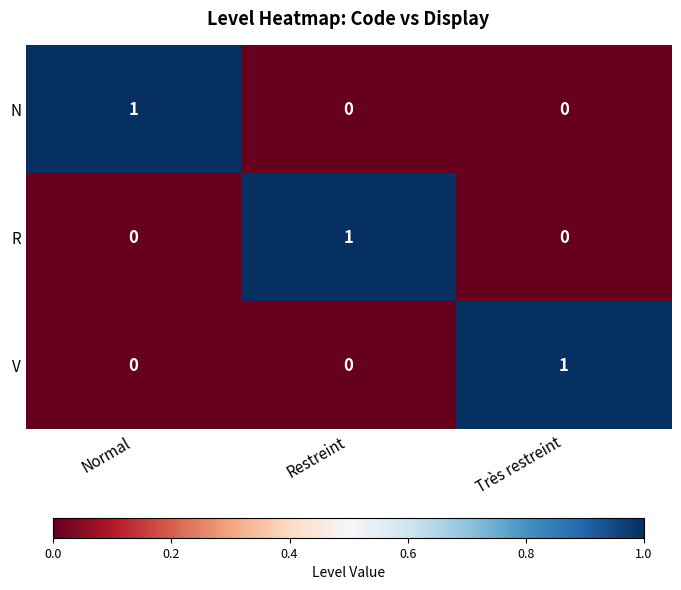

At how many categories does at least one series exceed 0?

3